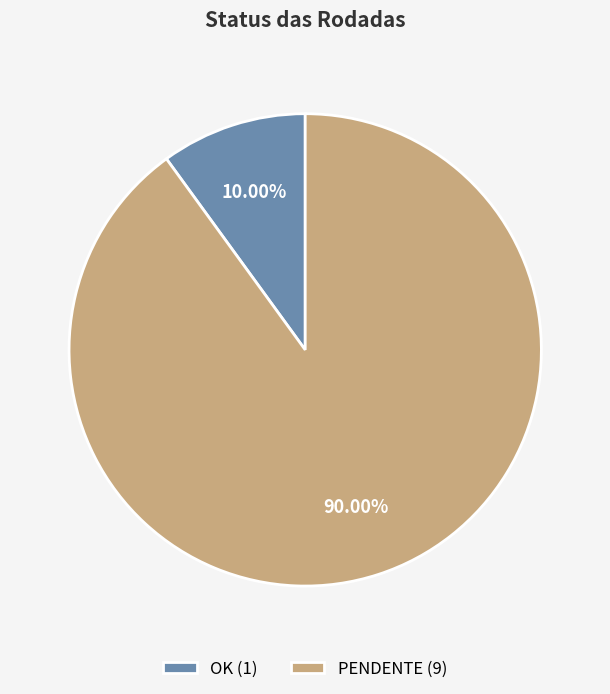

What percentage is the OK slice, to the nearest percent?

10%